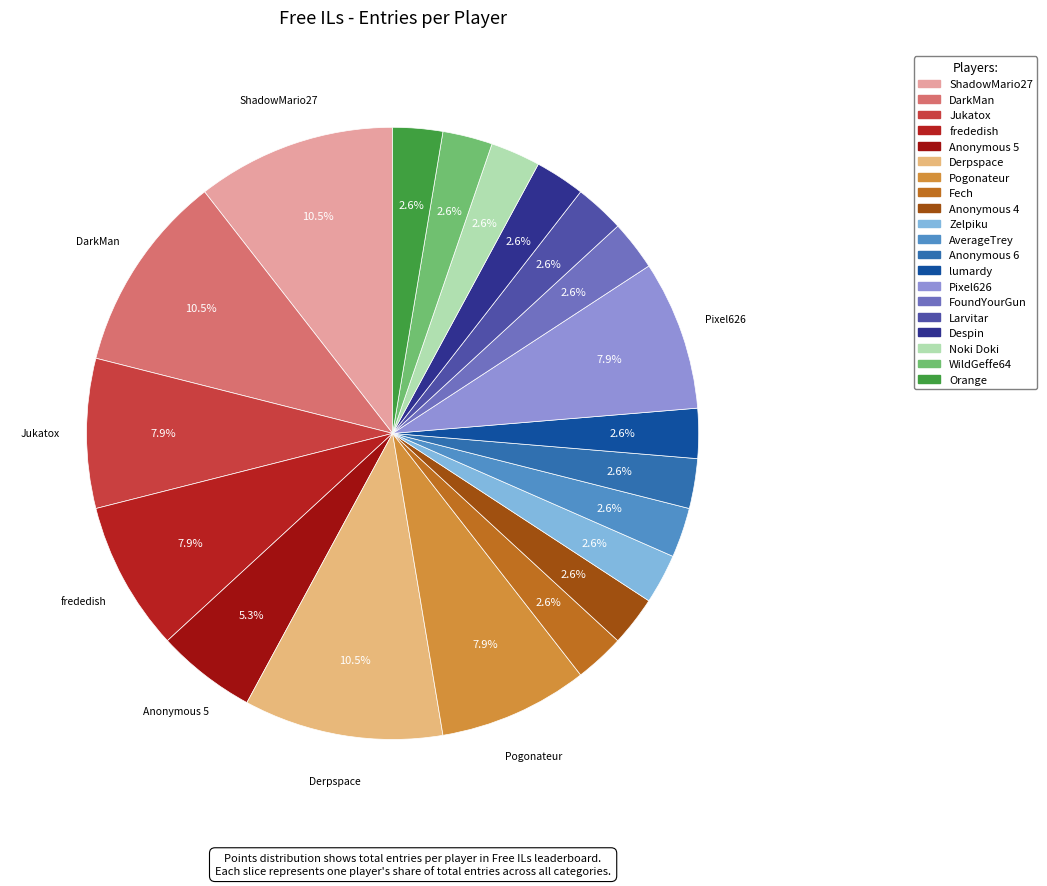

The Orange slice represents 3% of the pie. True or false?

True